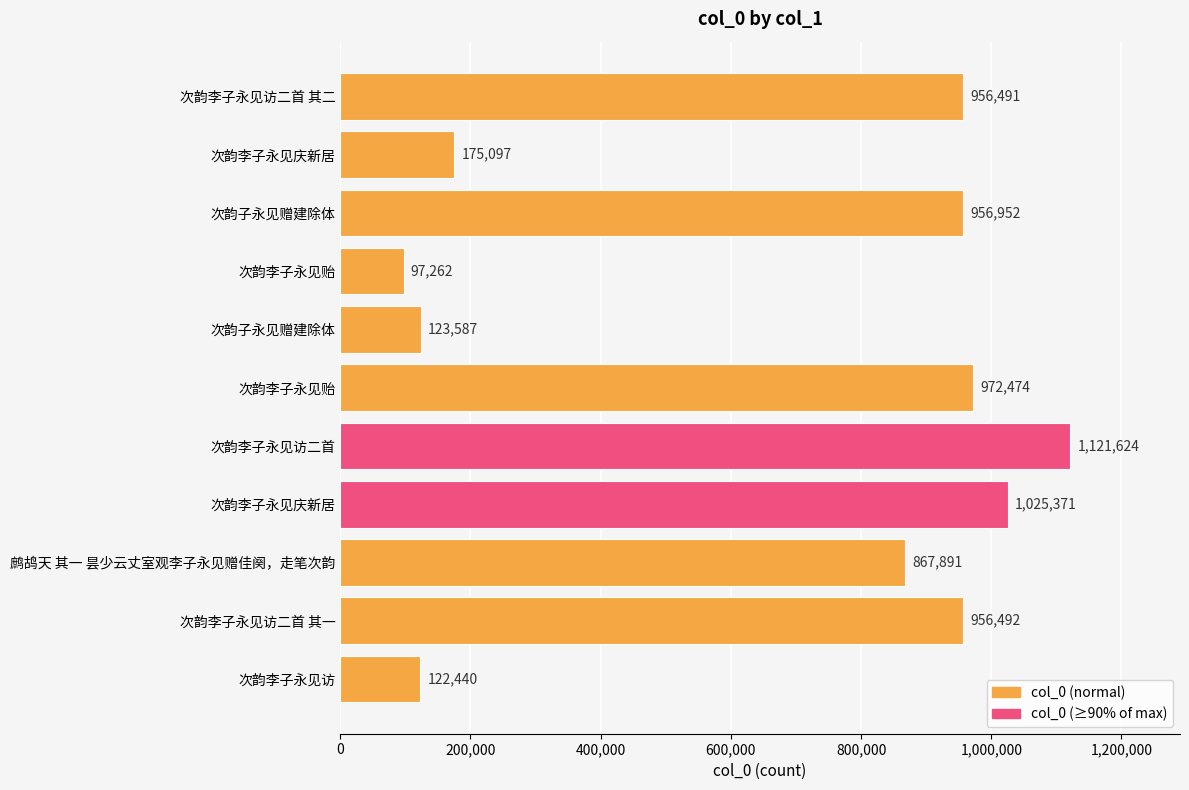

How many data points are less than 956491?

5